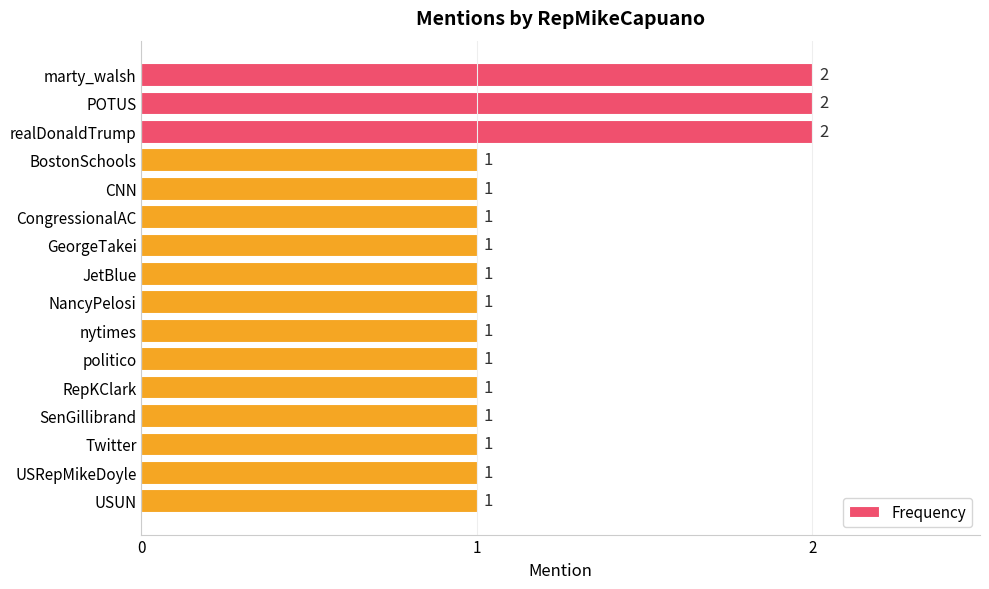

Count the values in the range 1 to 2.

16